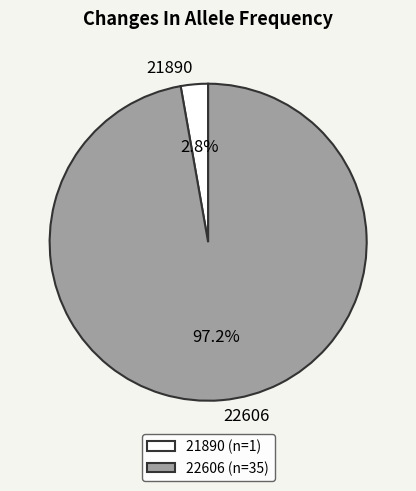

Rank the categories by value from lowest to highest.

21890, 22606